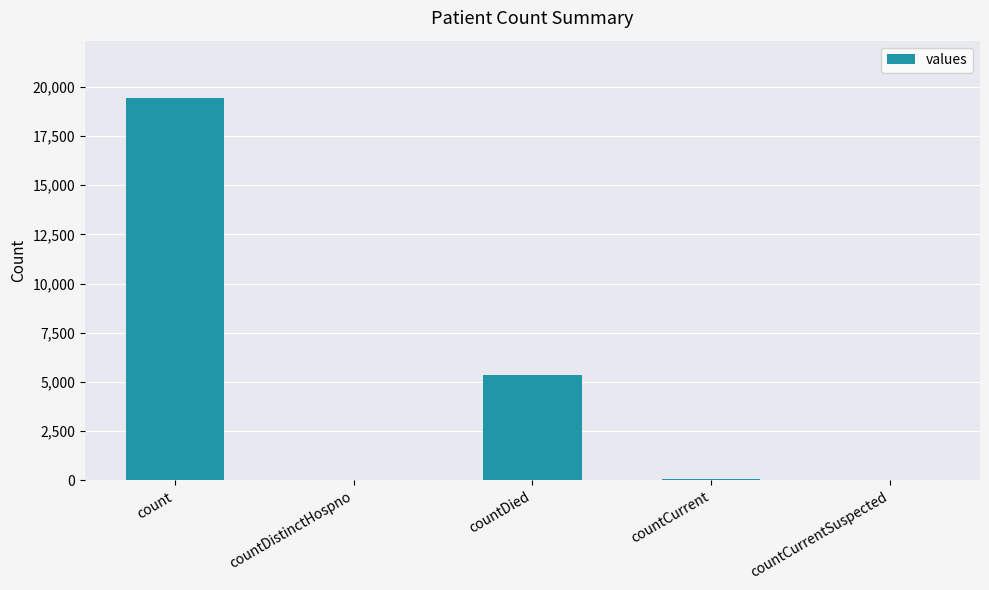

At which category does the chart reach its peak across all series?

count